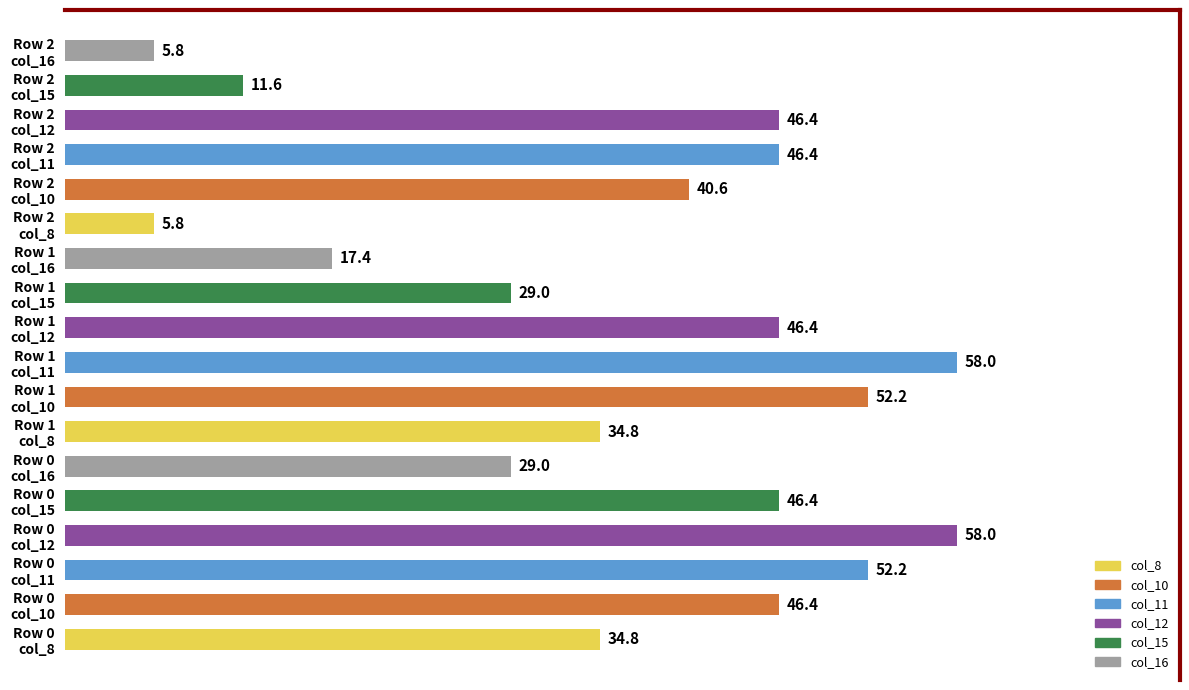

What is the greatest value displayed?

58.0